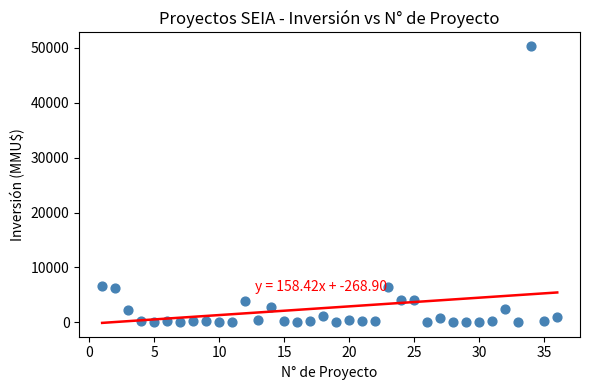

What is the range of Y values (max minus min)?

50300